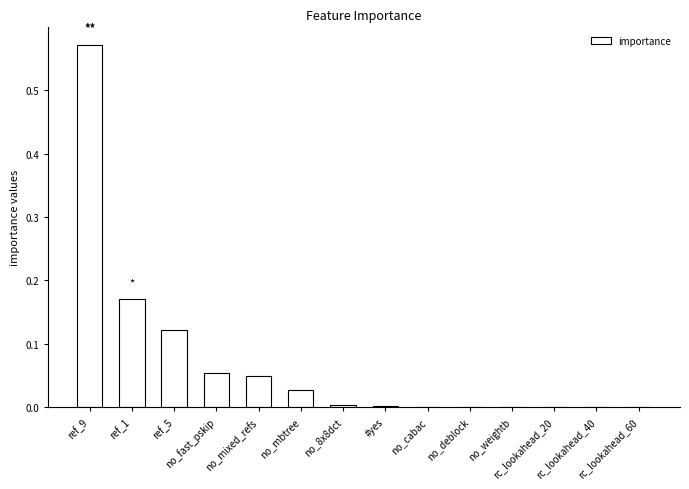

What is the sum of all values?

1.0